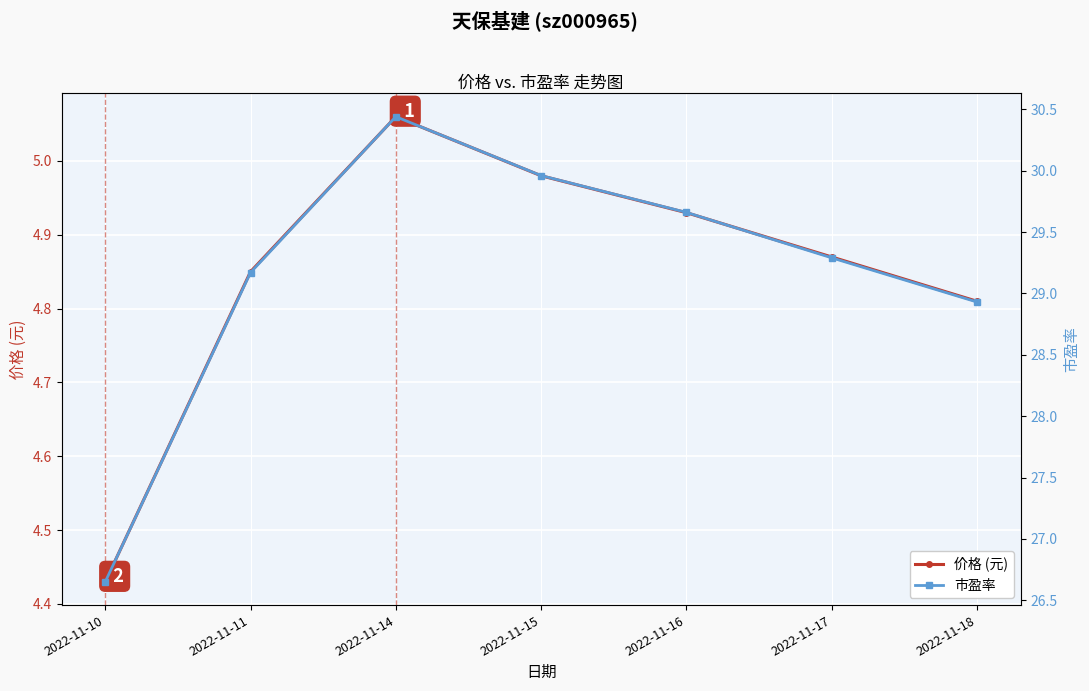

Which has a higher value, 2022-11-15 or 2022-11-14?

2022-11-14